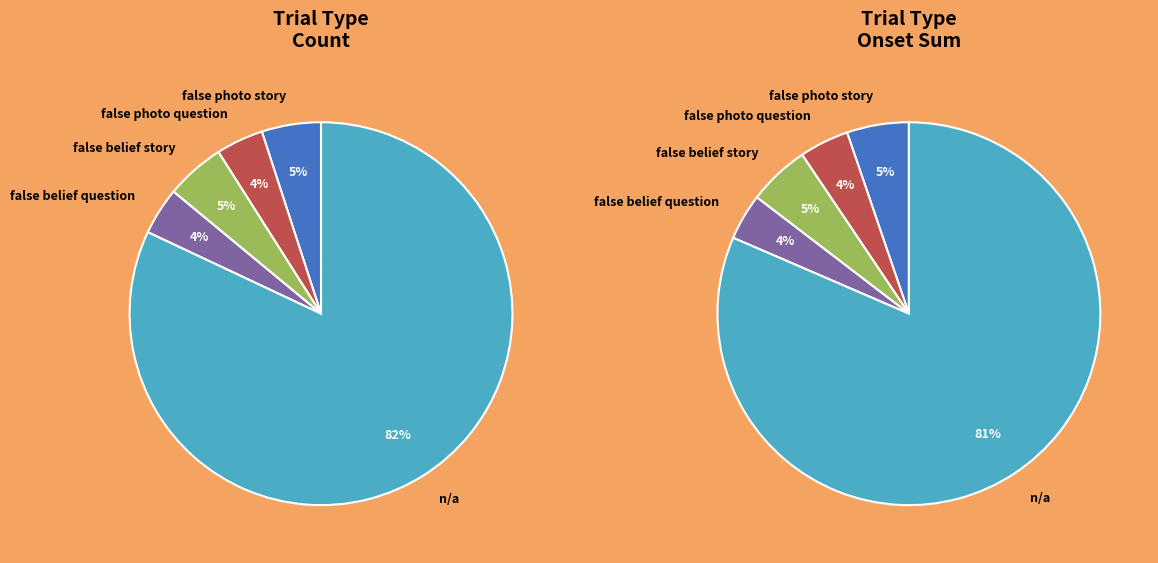

To the nearest percent, what is the average slice percentage?

20%